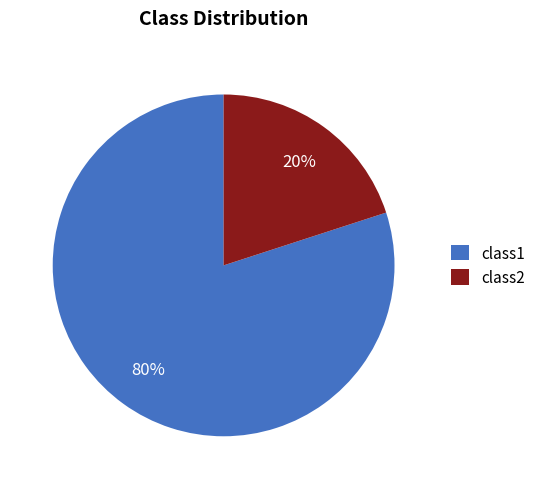

How many segments does this pie chart have?

2